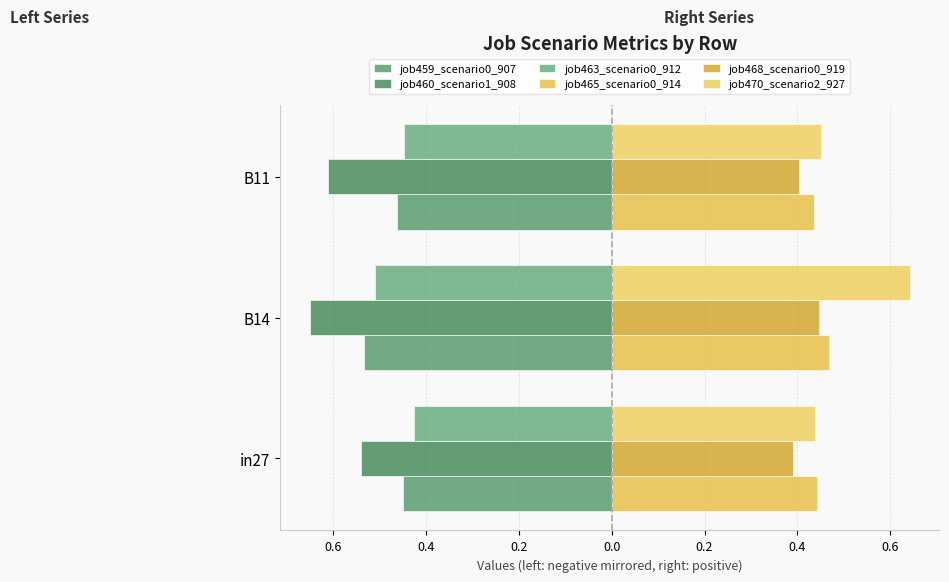

What are all the series names shown in the legend?

job459_scenario0_907, job460_scenario1_908, job463_scenario0_912, job465_scenario0_914, job468_scenario0_919, job470_scenario2_927